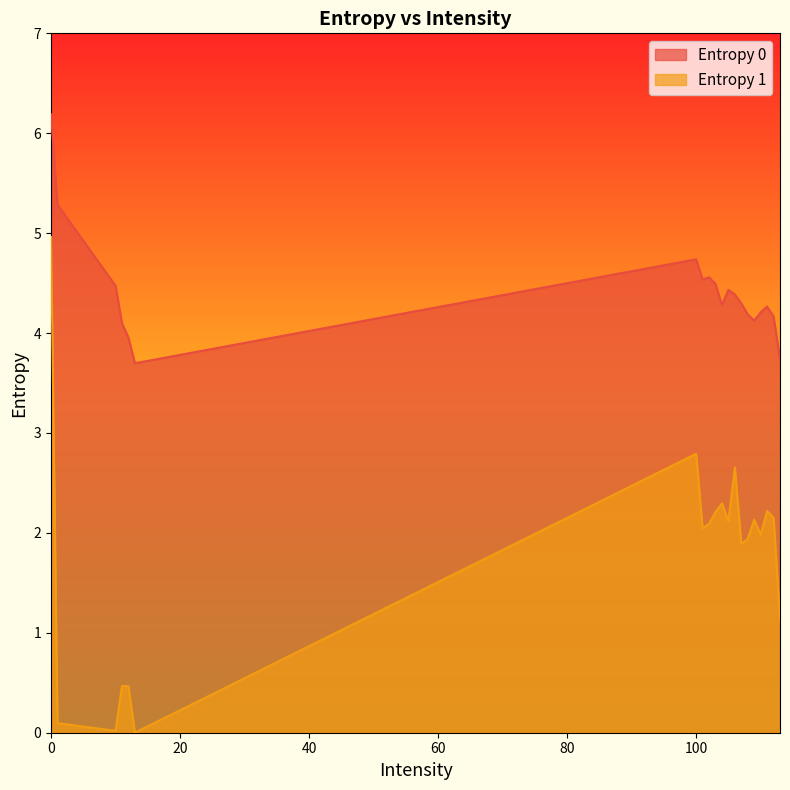

Which series has the largest total across all categories?

Entropy 0